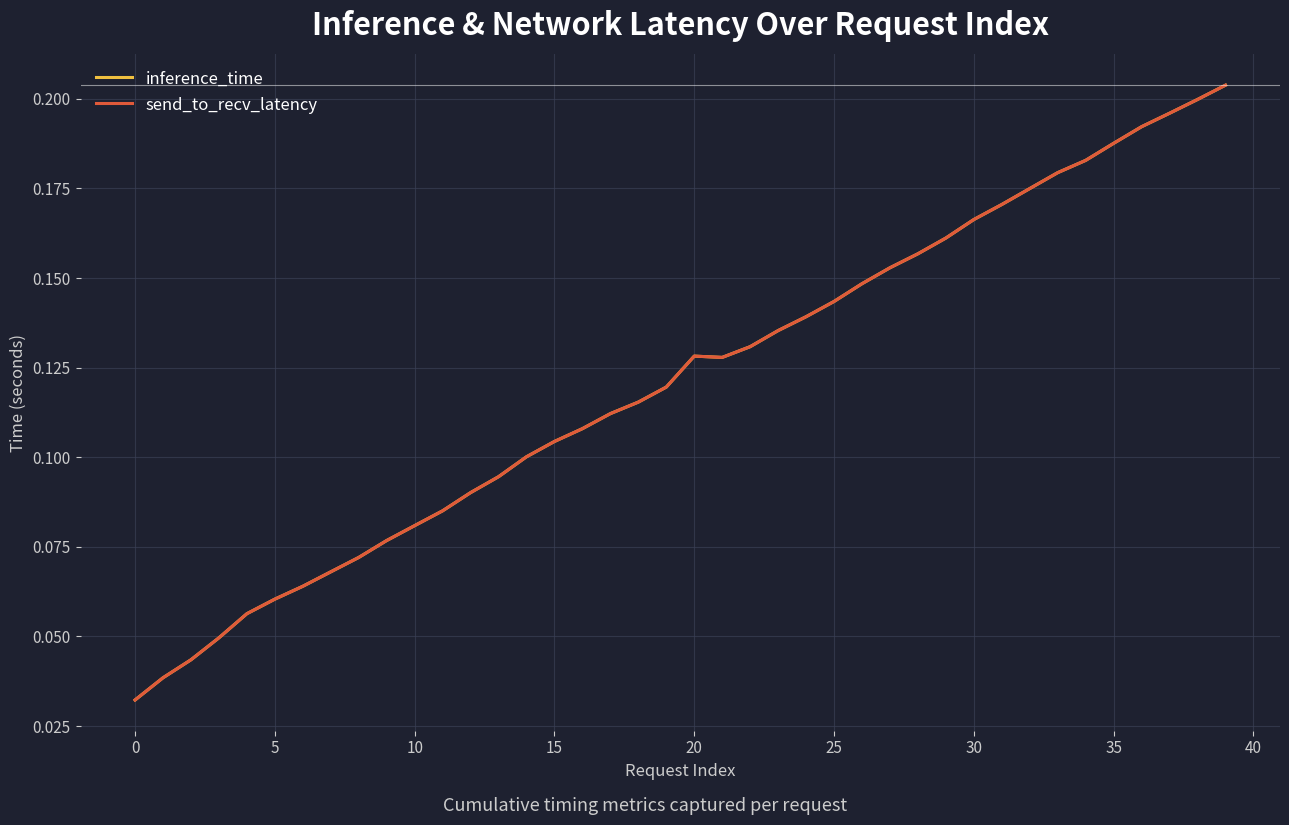

Which series has the largest range (max minus min)?

inference_time